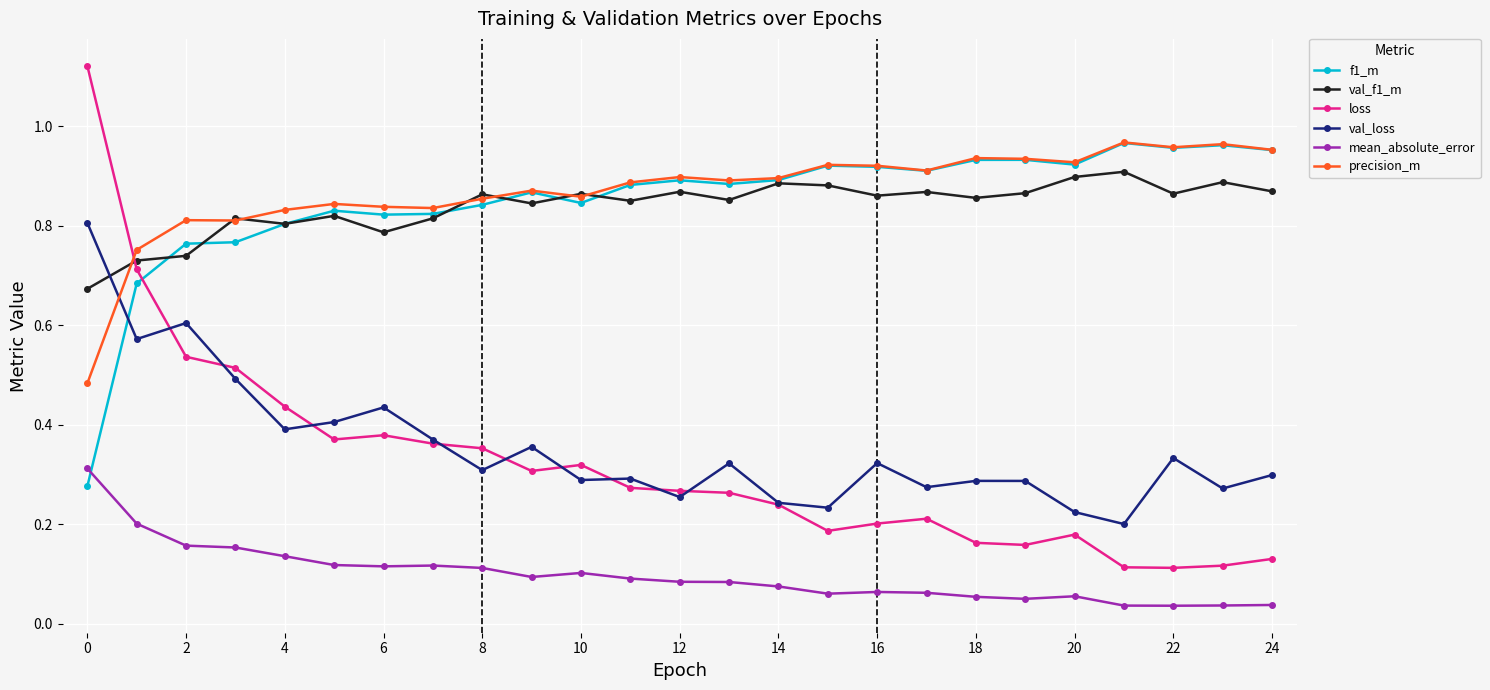

True or false: loss has more than 2 interior local peaks.

True